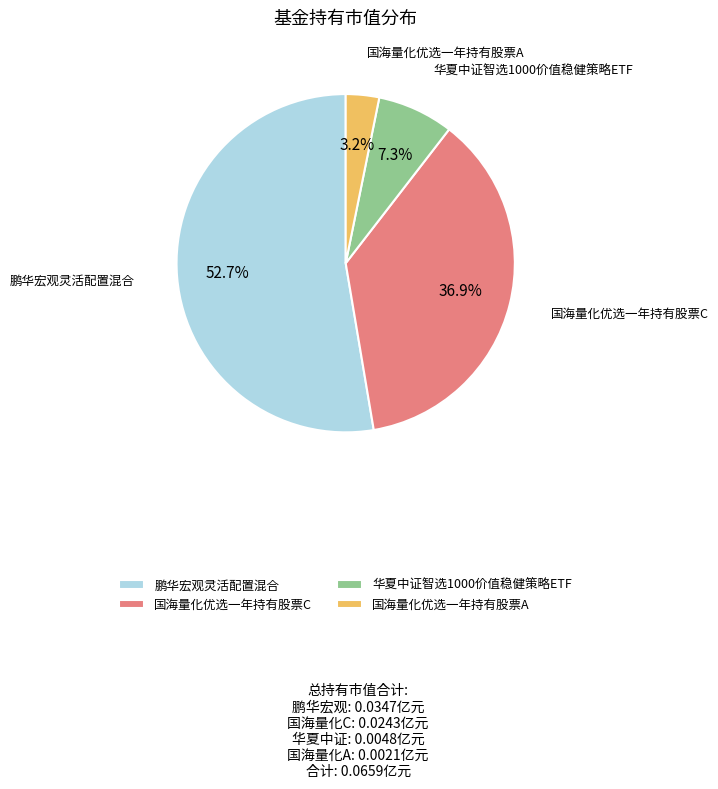

Rank the categories by value from highest to lowest.

鹏华宏观灵活配置混合, 国海量化优选一年持有股票C, 华夏中证智选1000价值稳健策略ETF, 国海量化优选一年持有股票A